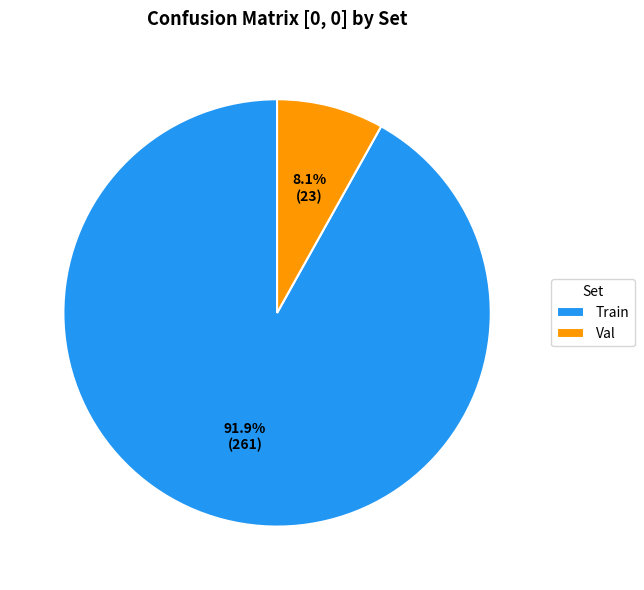

How many slices are in this pie chart?

2